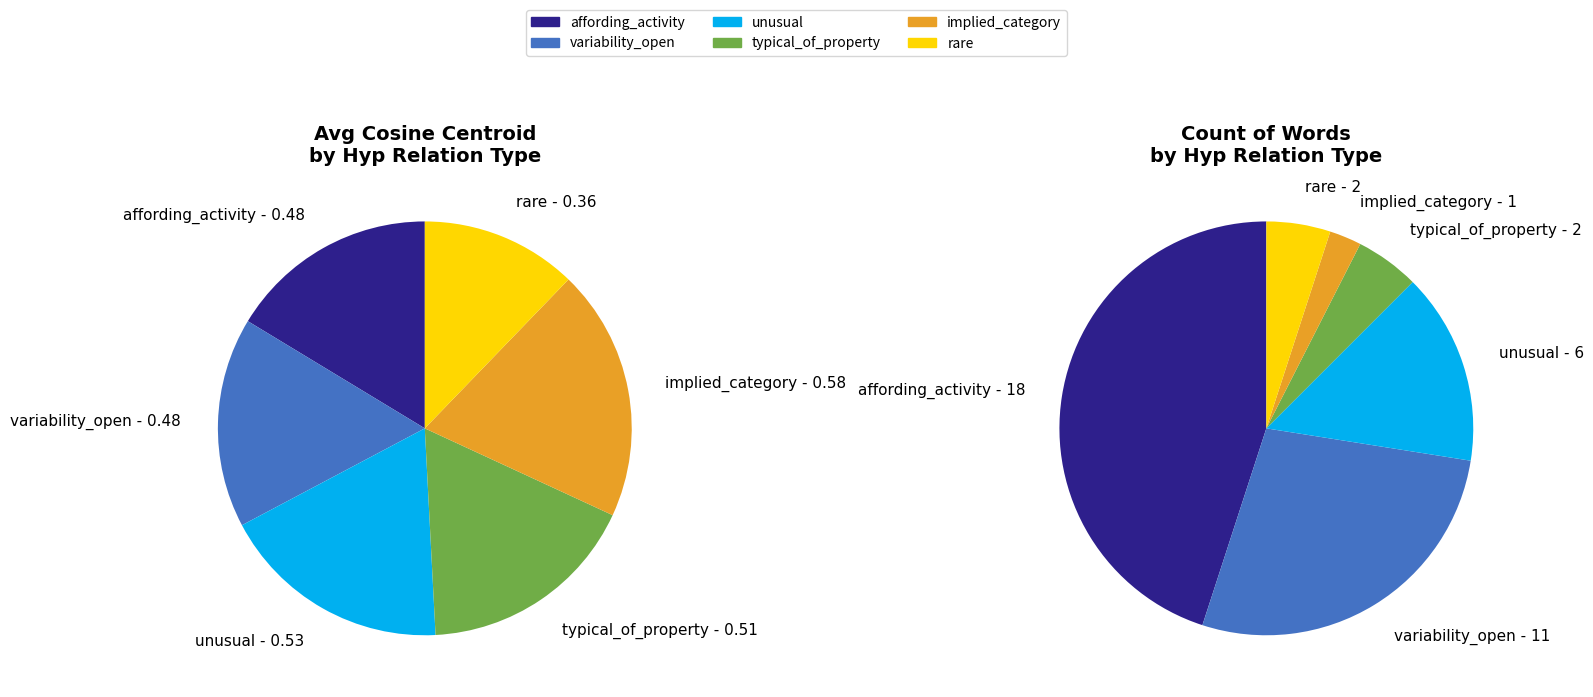

Does any single category account for the majority?

No